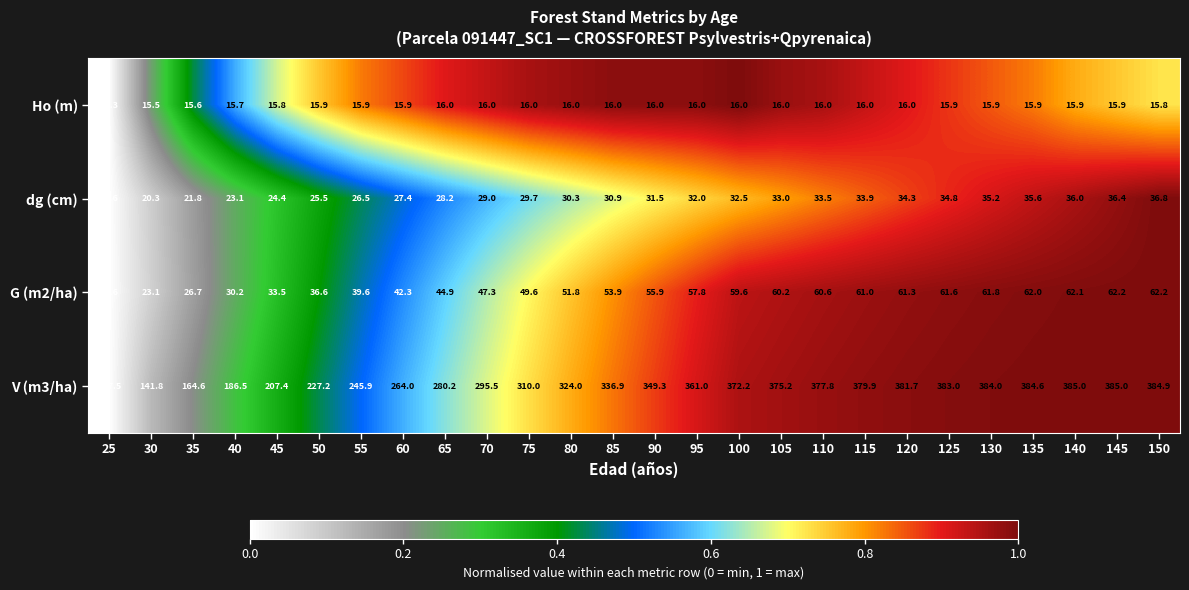

At which category does the chart reach its minimum across all series?

25